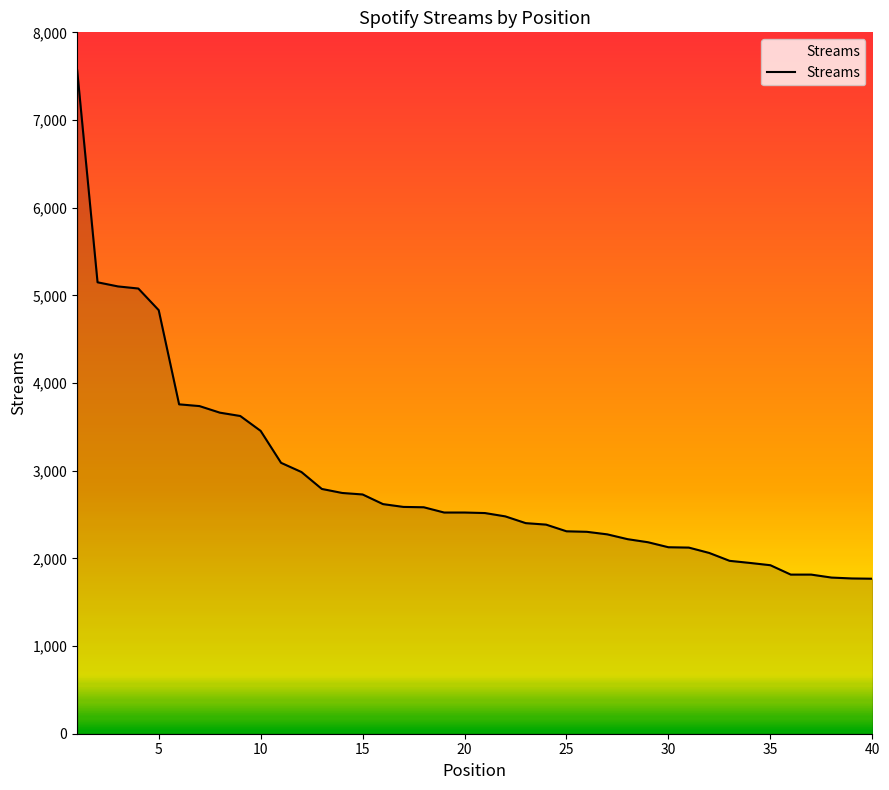

What is the minimum value shown in the chart?

1768